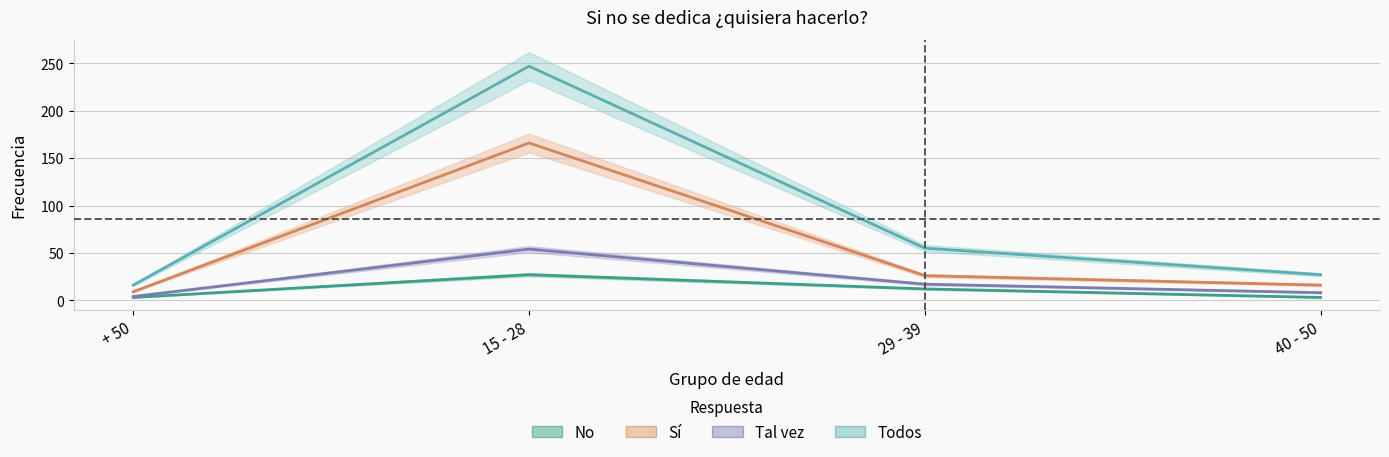

True or false: Sí and Tal vez cross at least once.

False